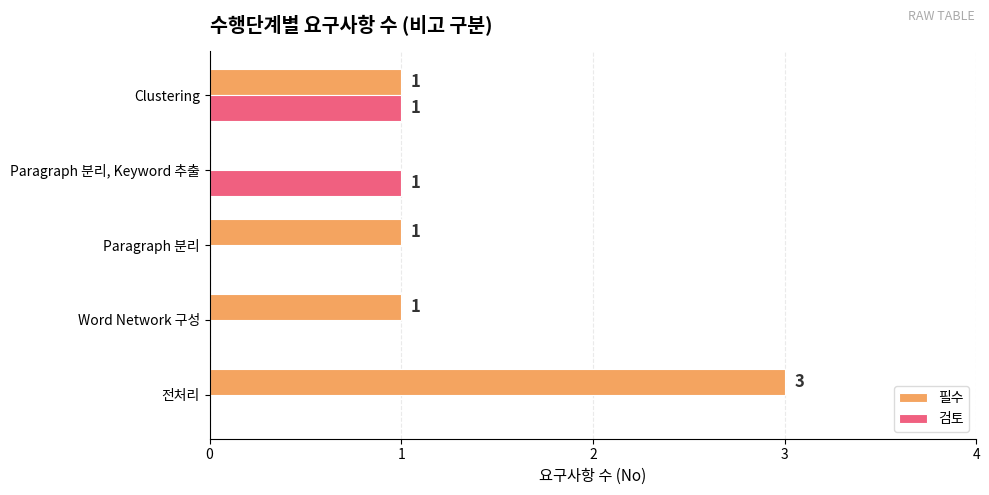

Between Paragraph 분리 and Clustering, which series saw the biggest shift?

검토